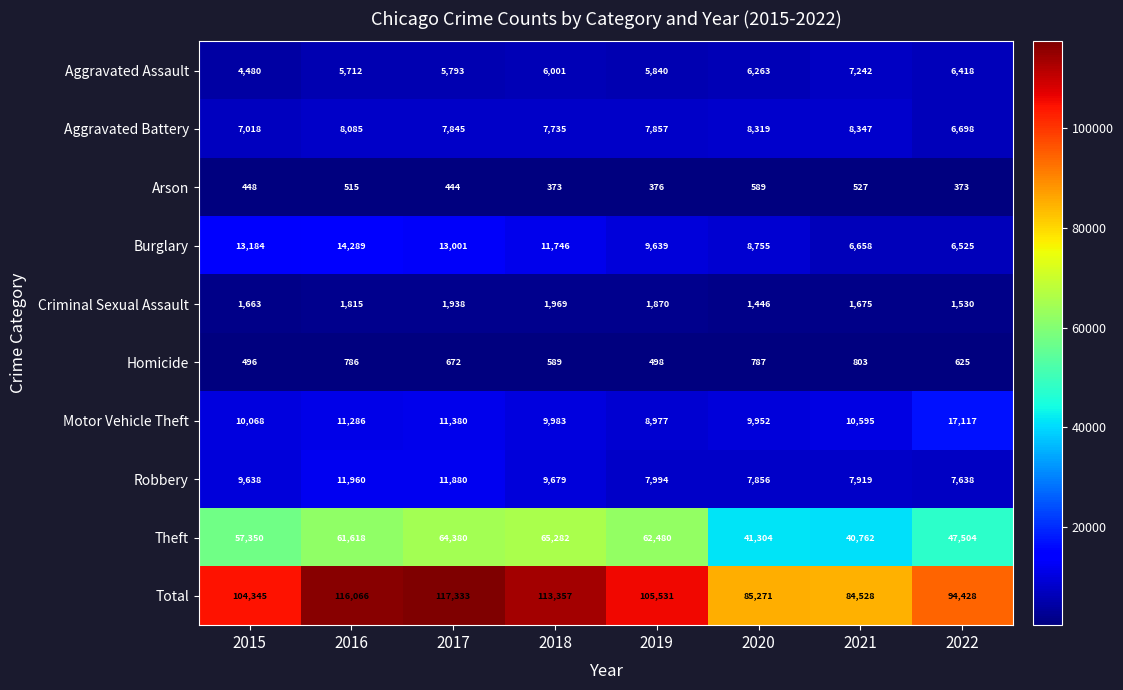

How many categories are shown in the chart?

8